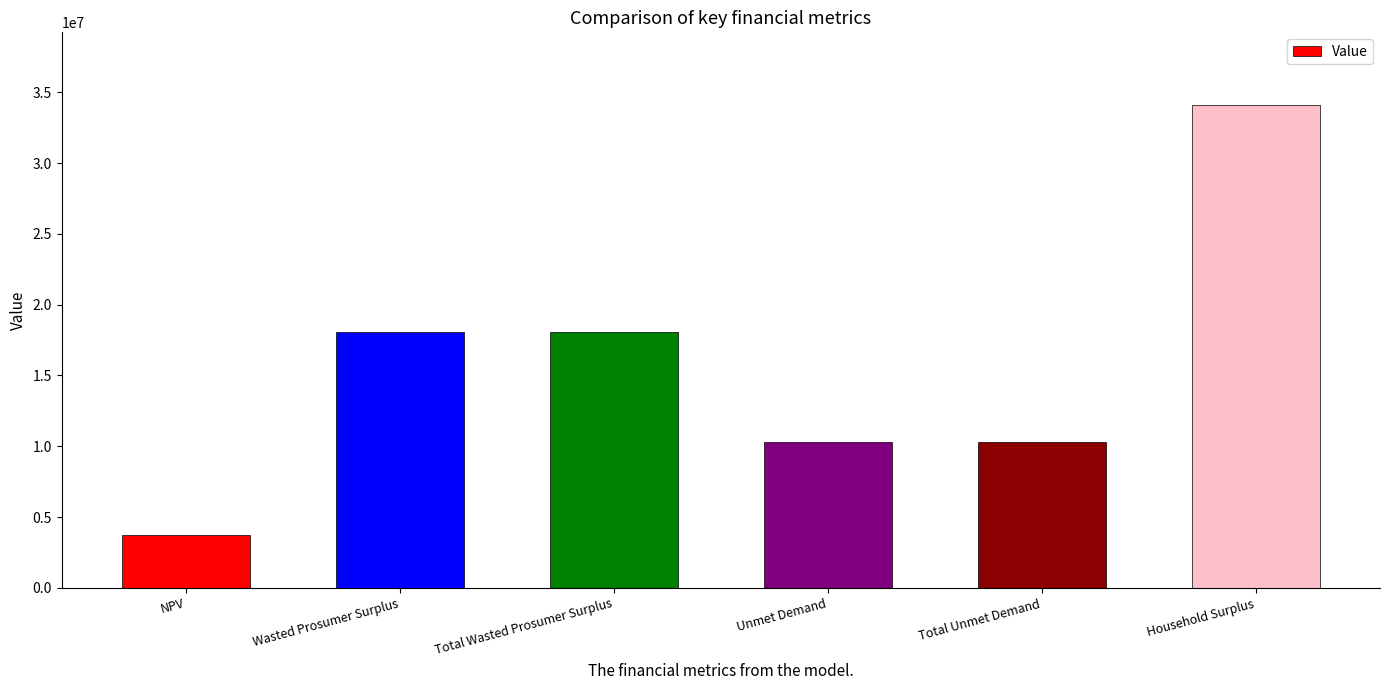

What is the label of the 5th bar from the right?

Wasted Prosumer Surplus